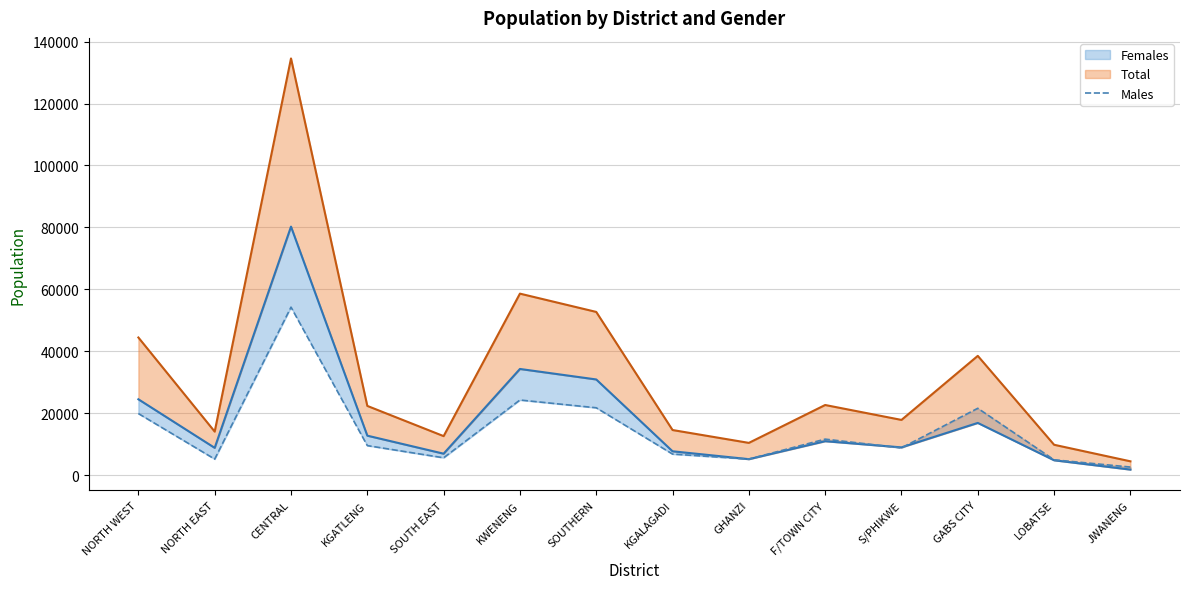

What is the change in value from NORTH EAST to GABS CITY?

+16397